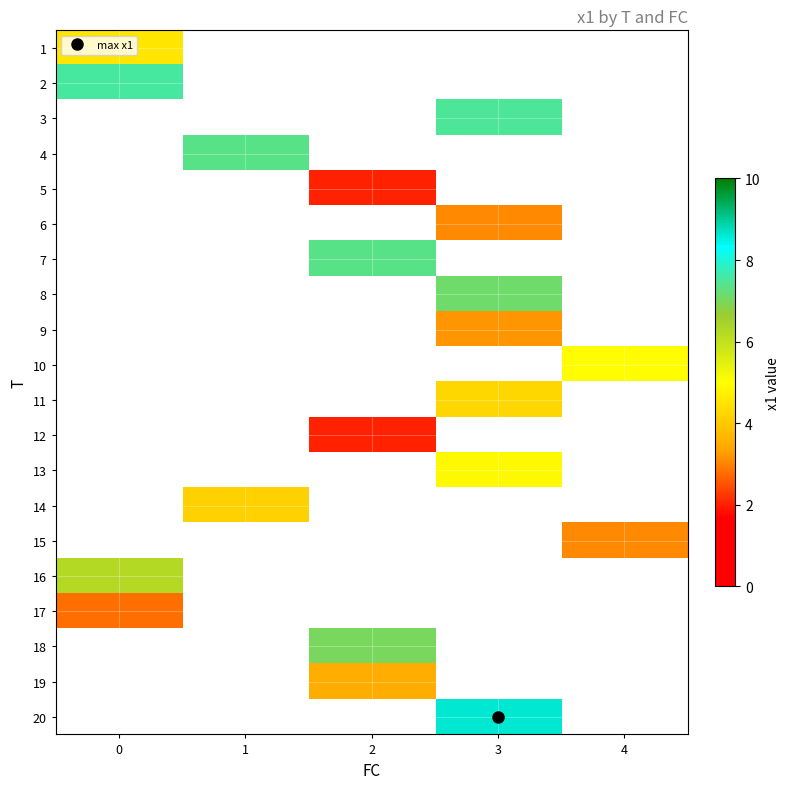

Between 4 and 2, which is larger?

2